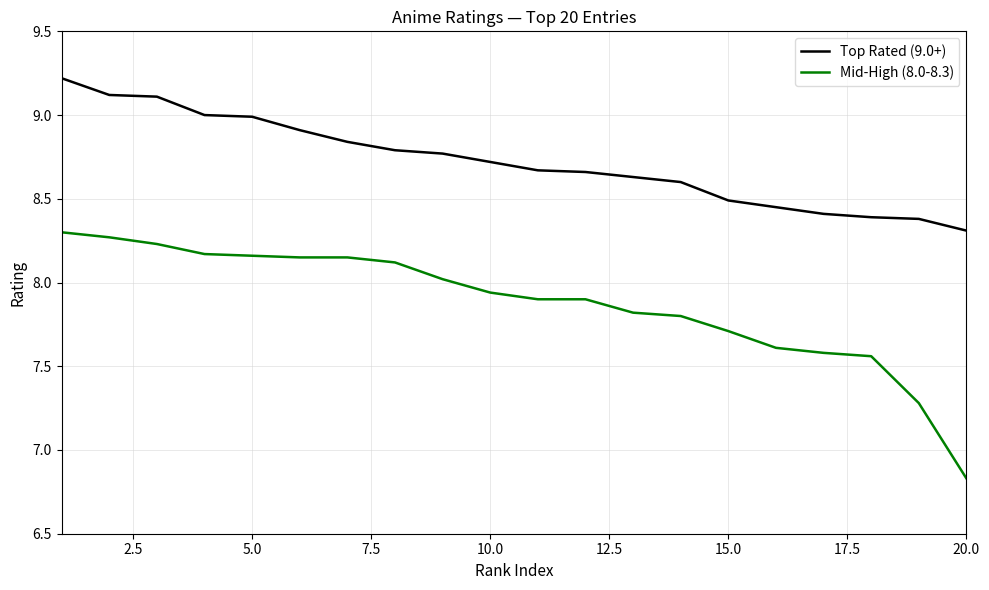

Which series has the largest total across all categories?

Top Rated (9.0+)